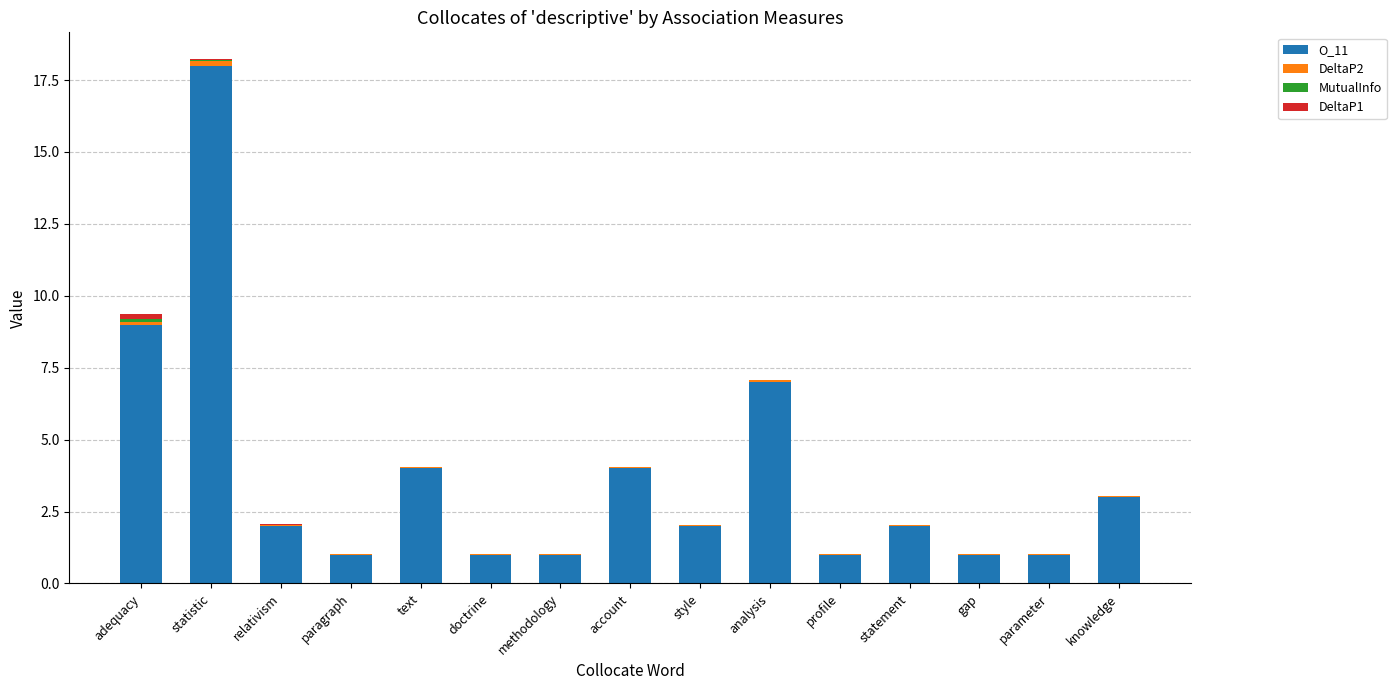

At which category is the sum across all series the highest?

statistic